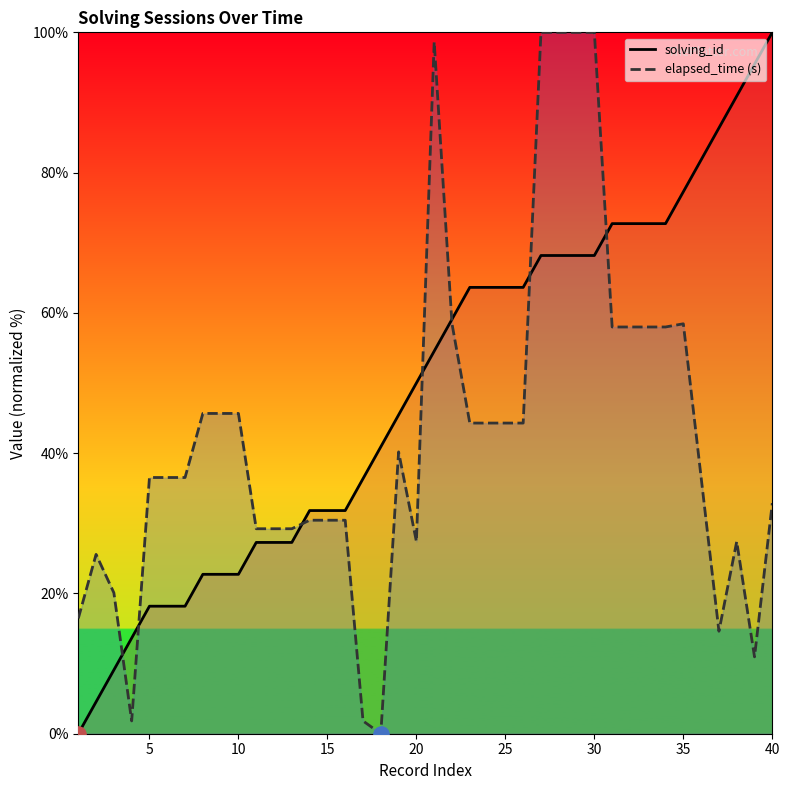

Which series contains the lowest Y value?

solving_id